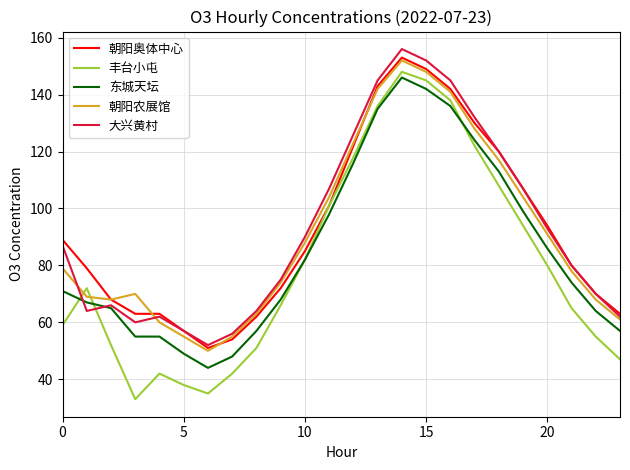

What is the minimum value for 东城天坛?

44